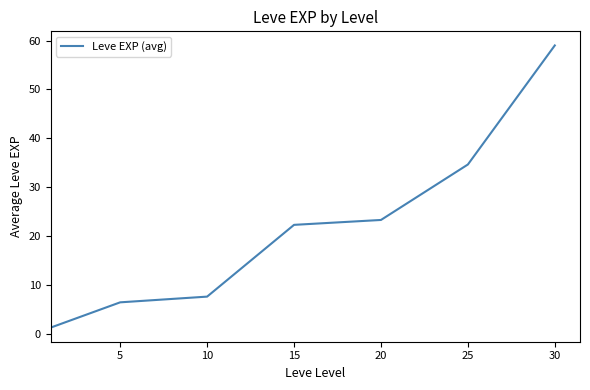

True or false: there are more than 2 points higher than both neighbors.

False